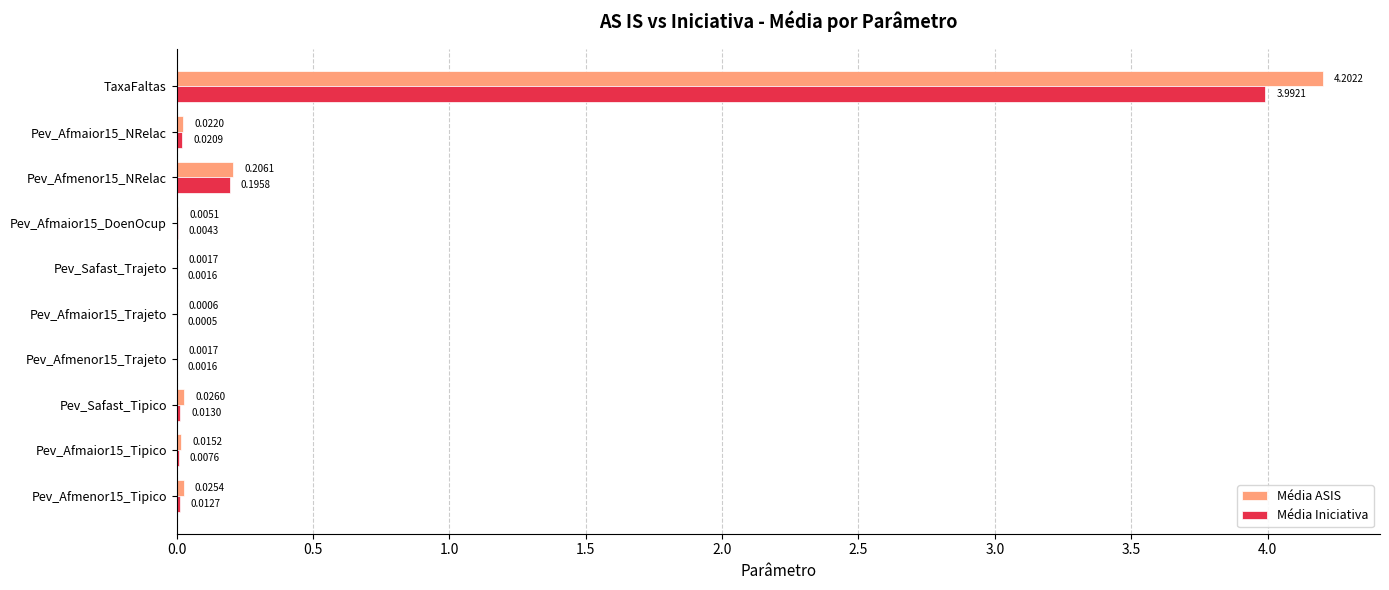

Which category has the highest value in the Média Iniciativa series?

TaxaFaltas